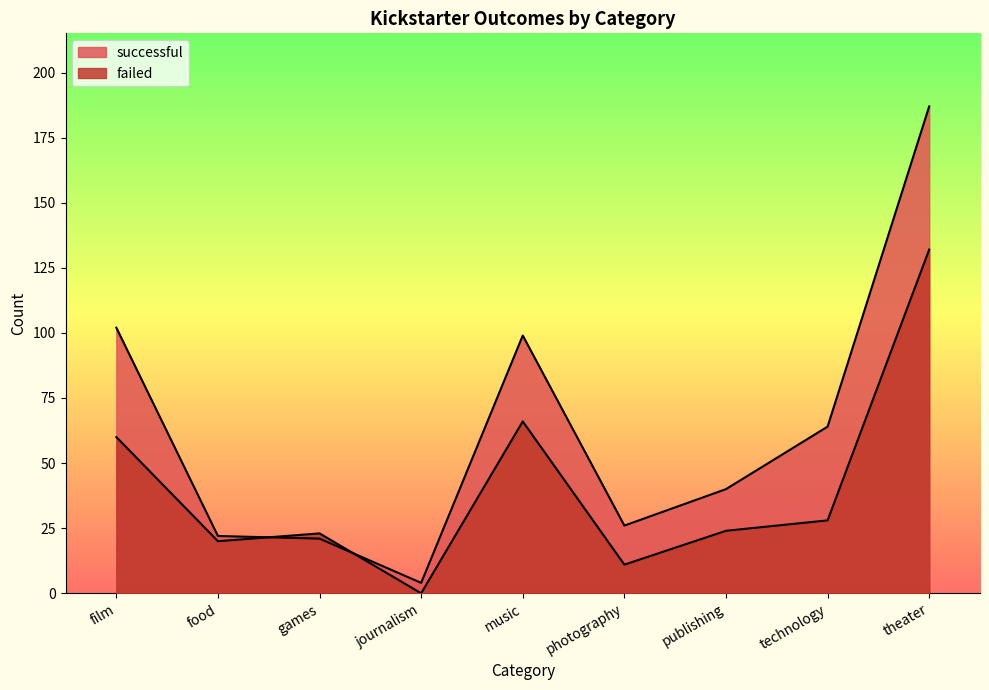

What is the difference between the maximum and second lowest values in the failed series?

121